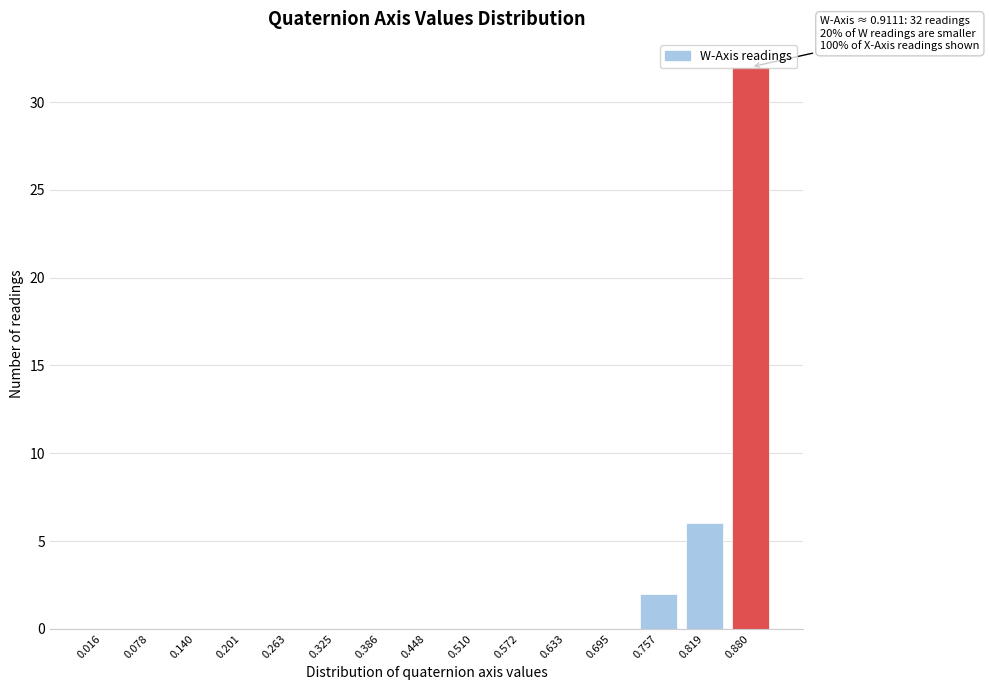

Where is the data nearest to the value 16?

0.819